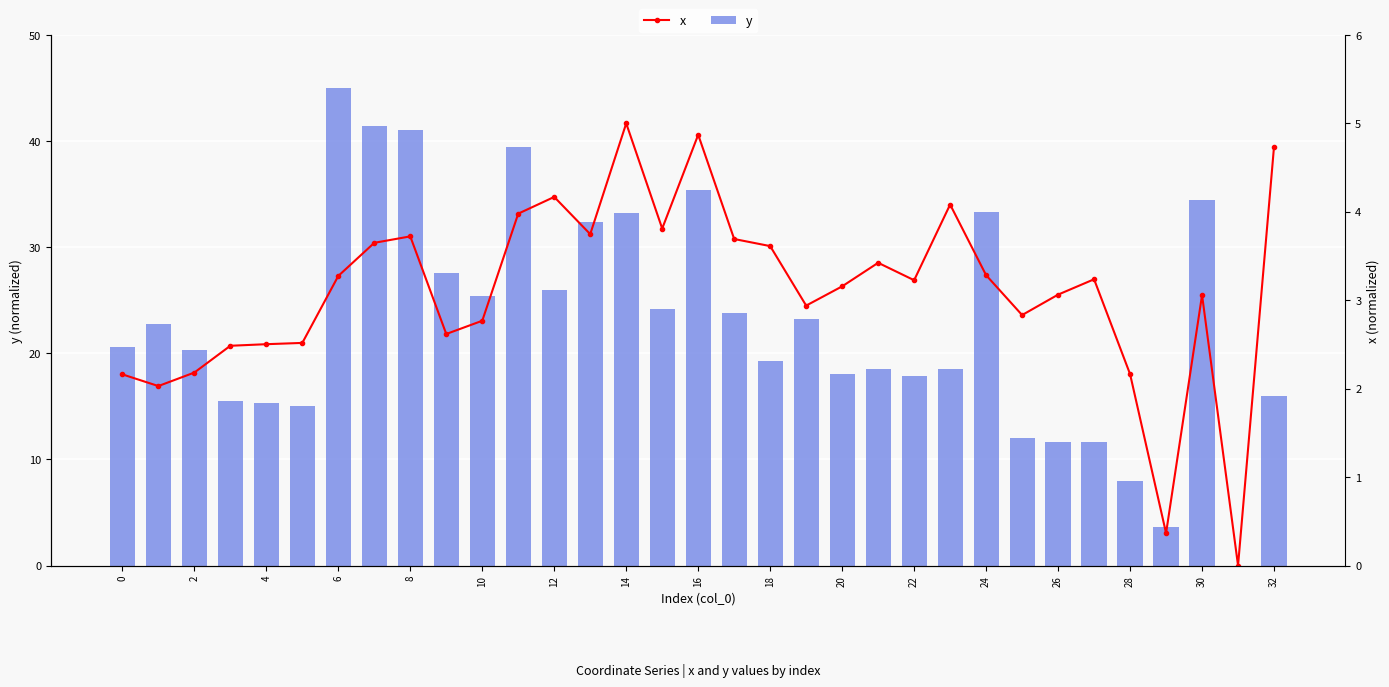

Which series has the widest spread of values?

y